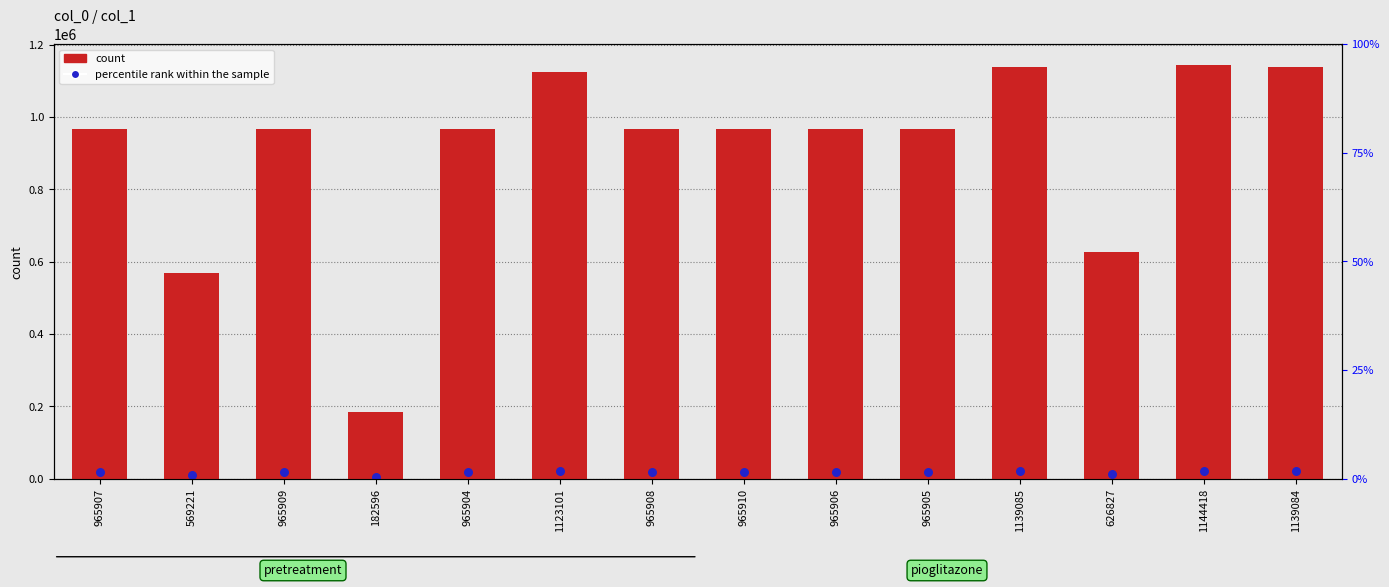

Which series reaches the minimum Y coordinate?

percentile rank within the sample